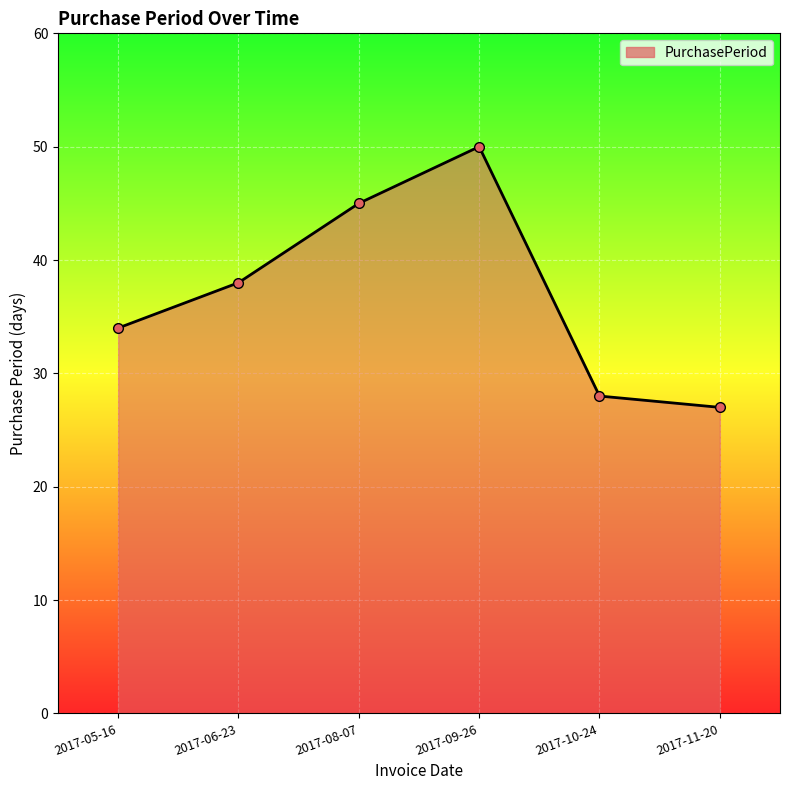

The value at 2017-05-16 is 58. True or false?

False